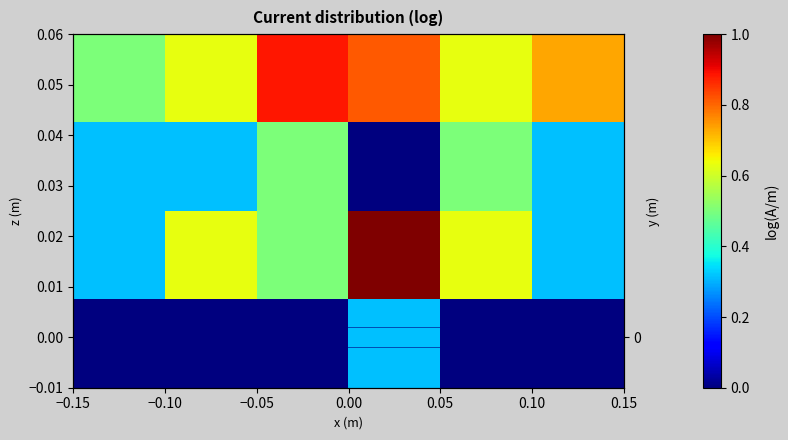

Which has a higher value, −0.15 or −0.10?

−0.10